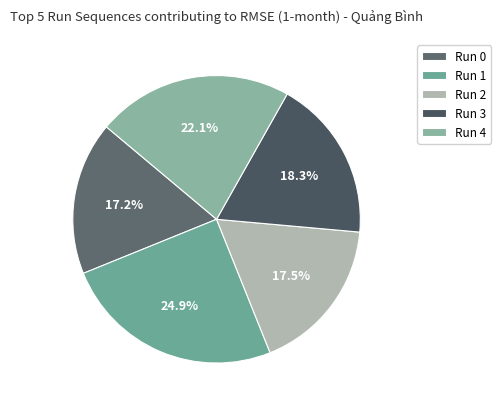

To the nearest percent, what percentage of the pie is Run 4?

22%